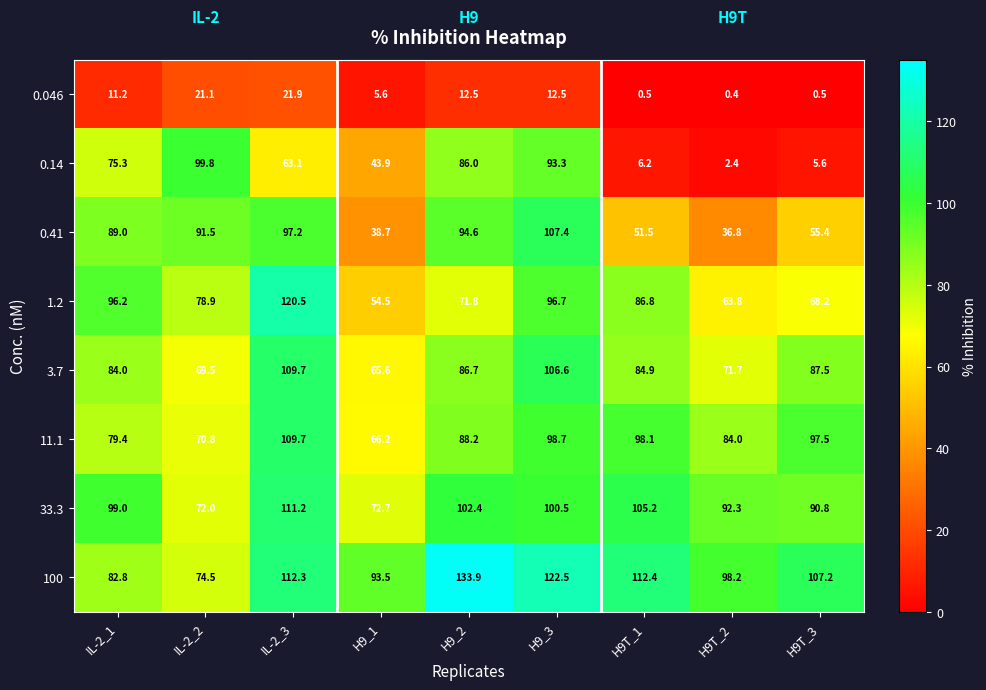

Where is 1.2 nearest to the value 87?

H9T_1